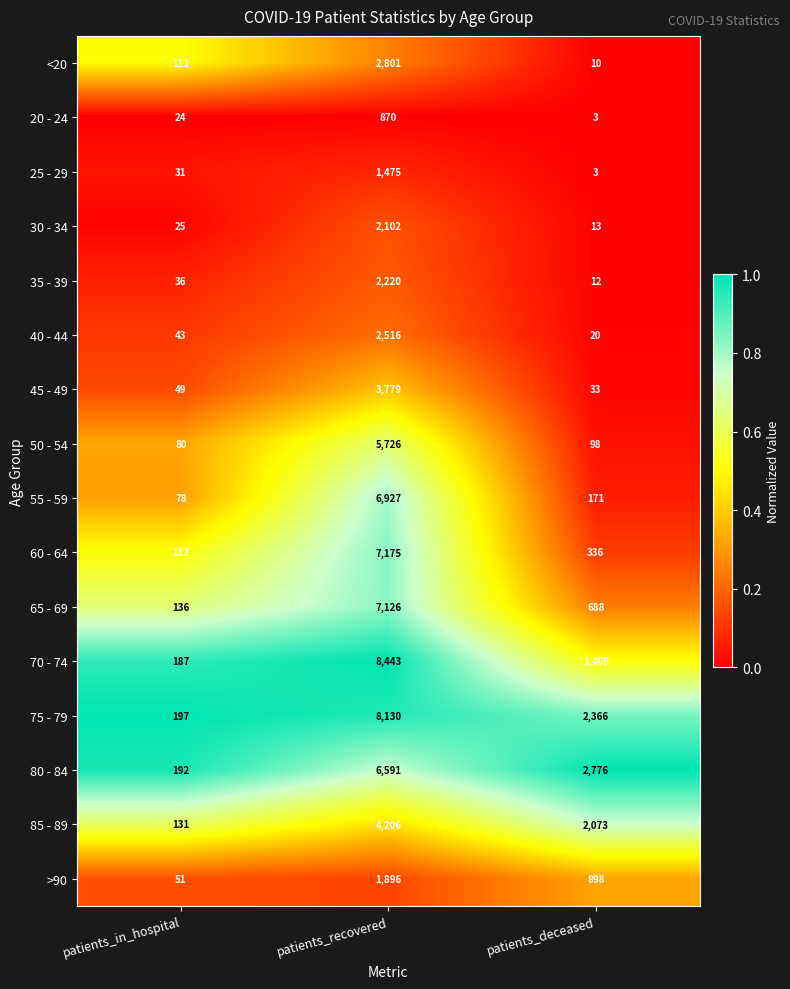

Rank the categories by 40 - 44 value from highest to lowest.

patients_recovered, patients_in_hospital, patients_deceased